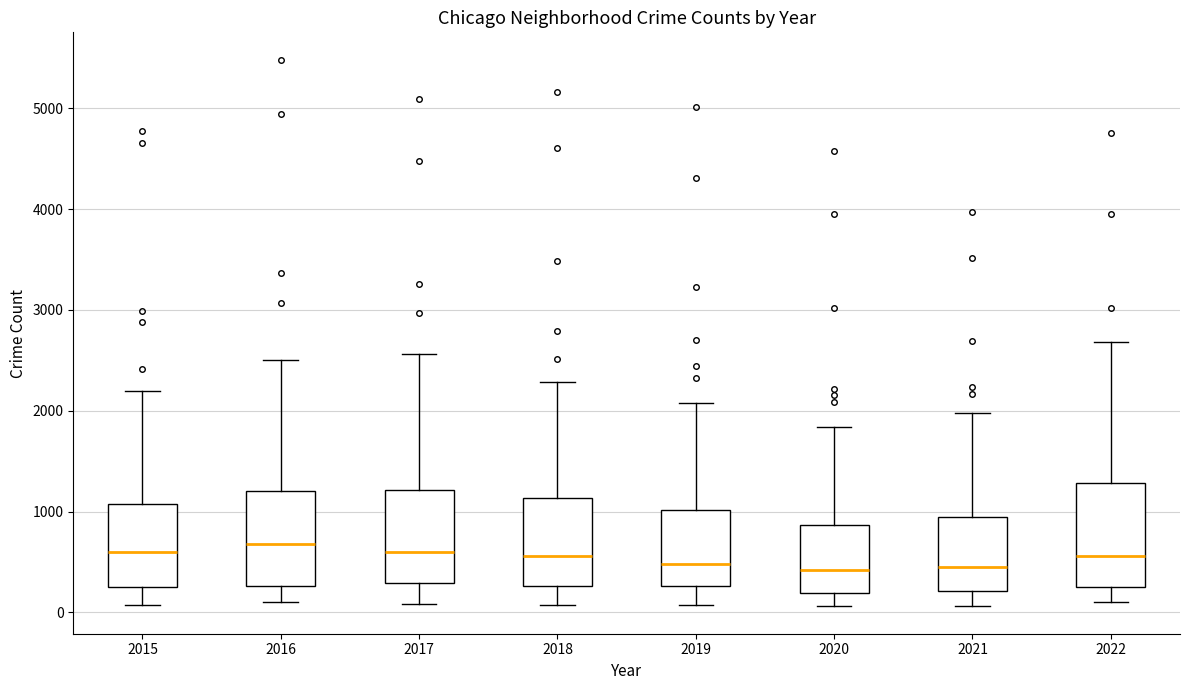

Reading left to right, transcribe this box plot: for each box, give where its median line is, the range the box spans, and where its two whiskers end, as read against the y-axis. The values are not printed on the chart, so give them approximately, as read against the axis.

2015: median 600, box 300 to 1100, whiskers 100 to 2200
2016: median 700, box 300 to 1200, whiskers 100 to 2500
2017: median 600, box 300 to 1200, whiskers 100 to 2600
2018: median 600, box 300 to 1100, whiskers 100 to 2300
2019: median 500, box 300 to 1000, whiskers 100 to 2100
2020: median 400, box 200 to 900, whiskers 100 to 1800
2021: median 500, box 200 to 1000, whiskers 100 to 2000
2022: median 600, box 300 to 1300, whiskers 100 to 2700